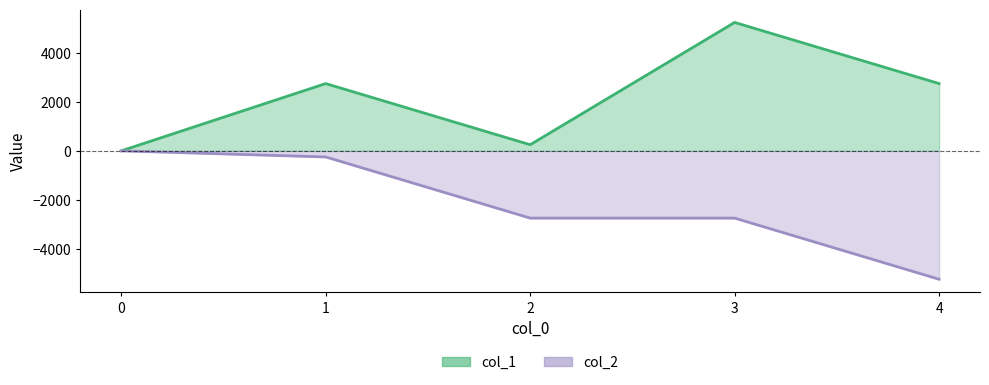

What is the value of the col_1 point at the 4th from the left?

5250